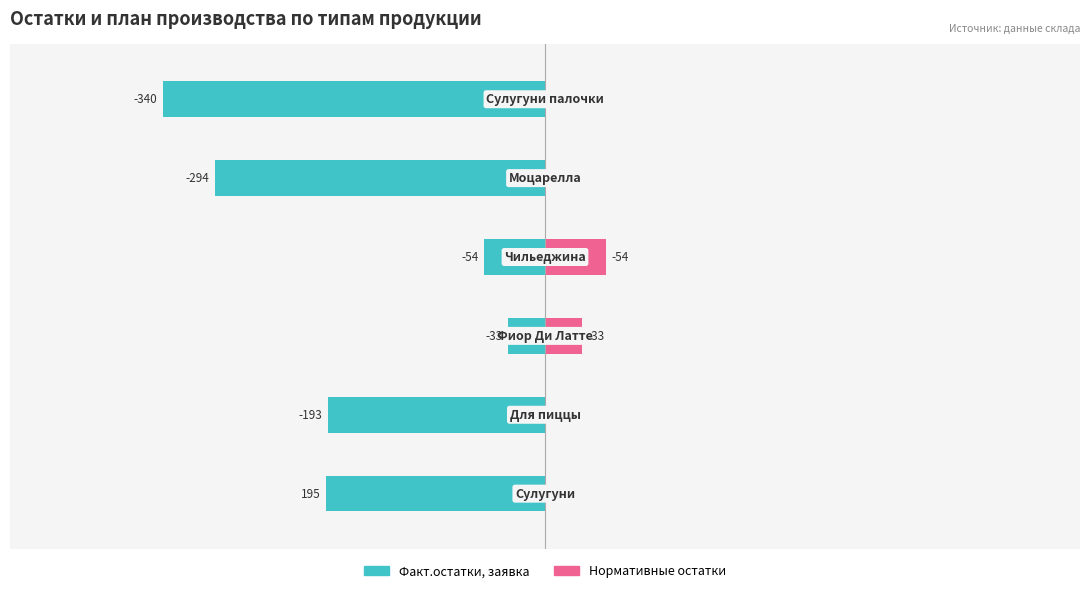

What are all the series names shown in the legend?

Факт.остатки, заявка, Нормативные остатки